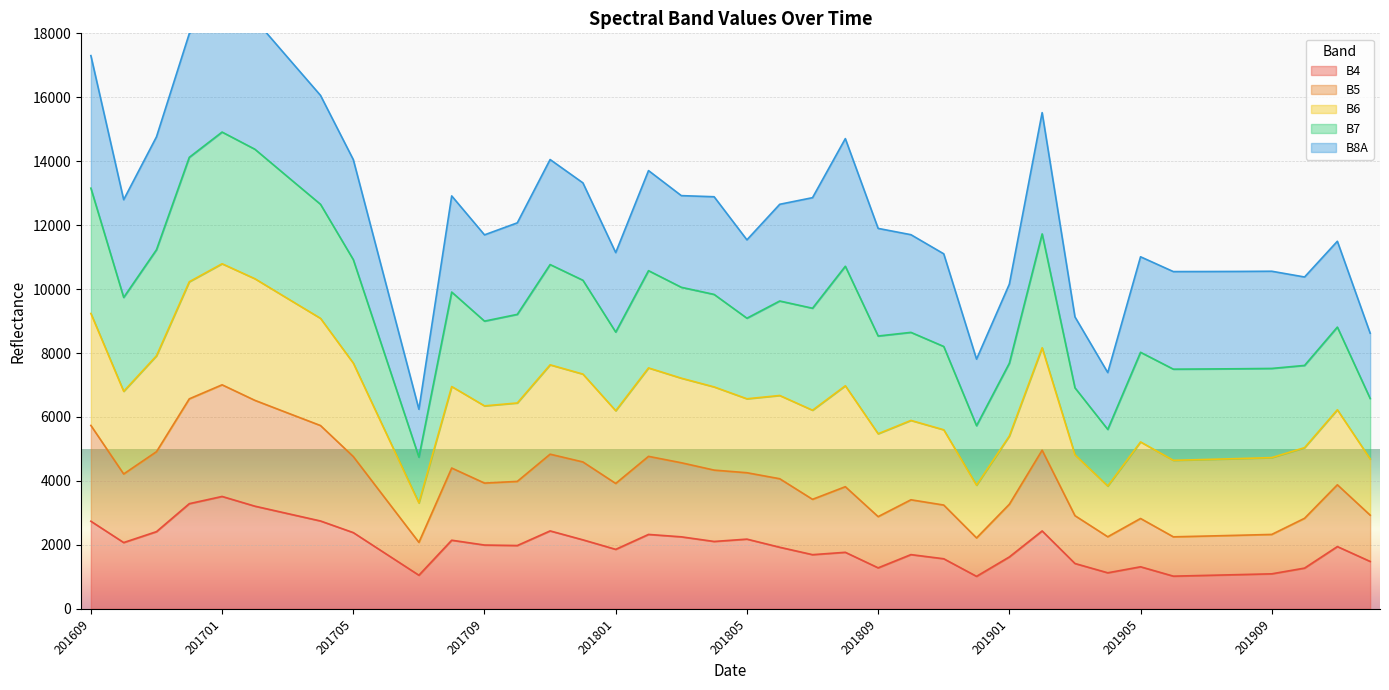

Is it true that B4 equals 739 at 201901?

False